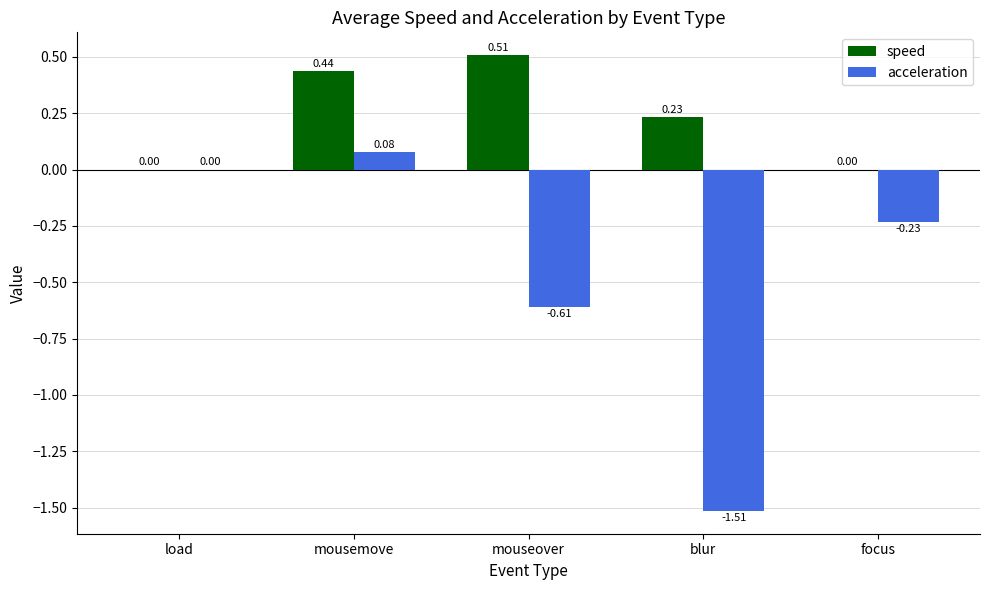

At which category is the sum across all series the highest?

mousemove